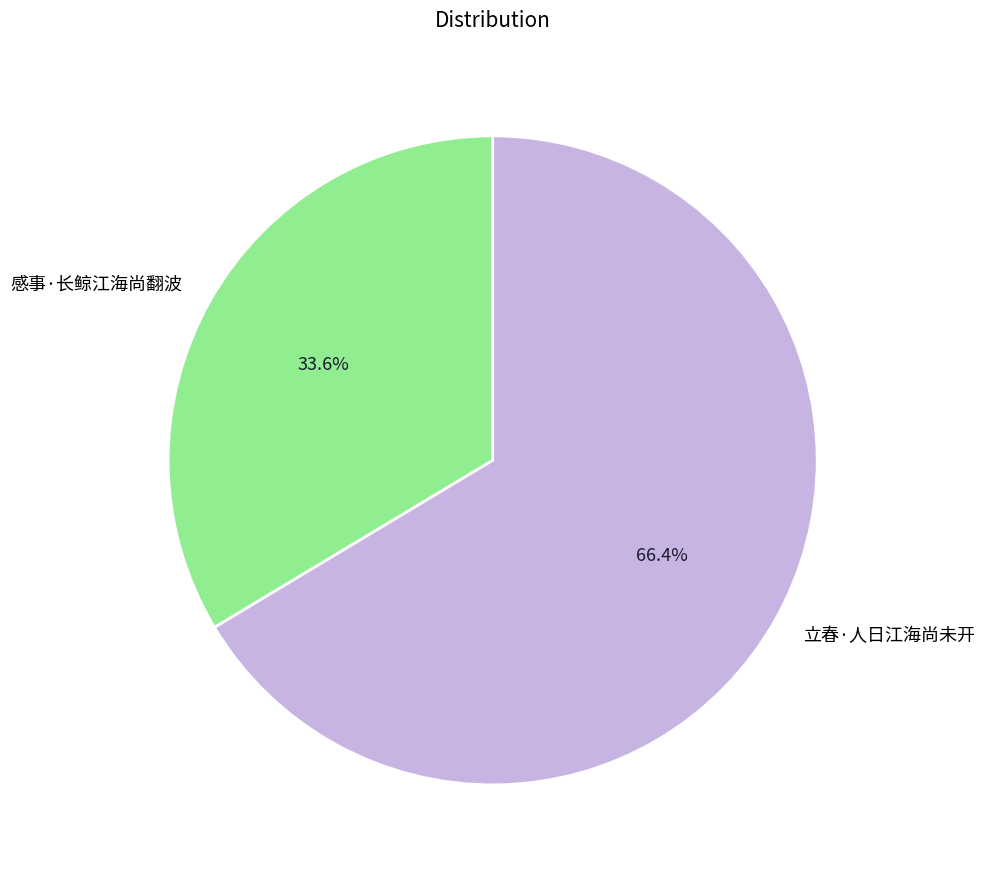

What is the ratio of the value at 立春·人日江海尚未开 to the value at 感事·长鲸江海尚翻波?

2.0